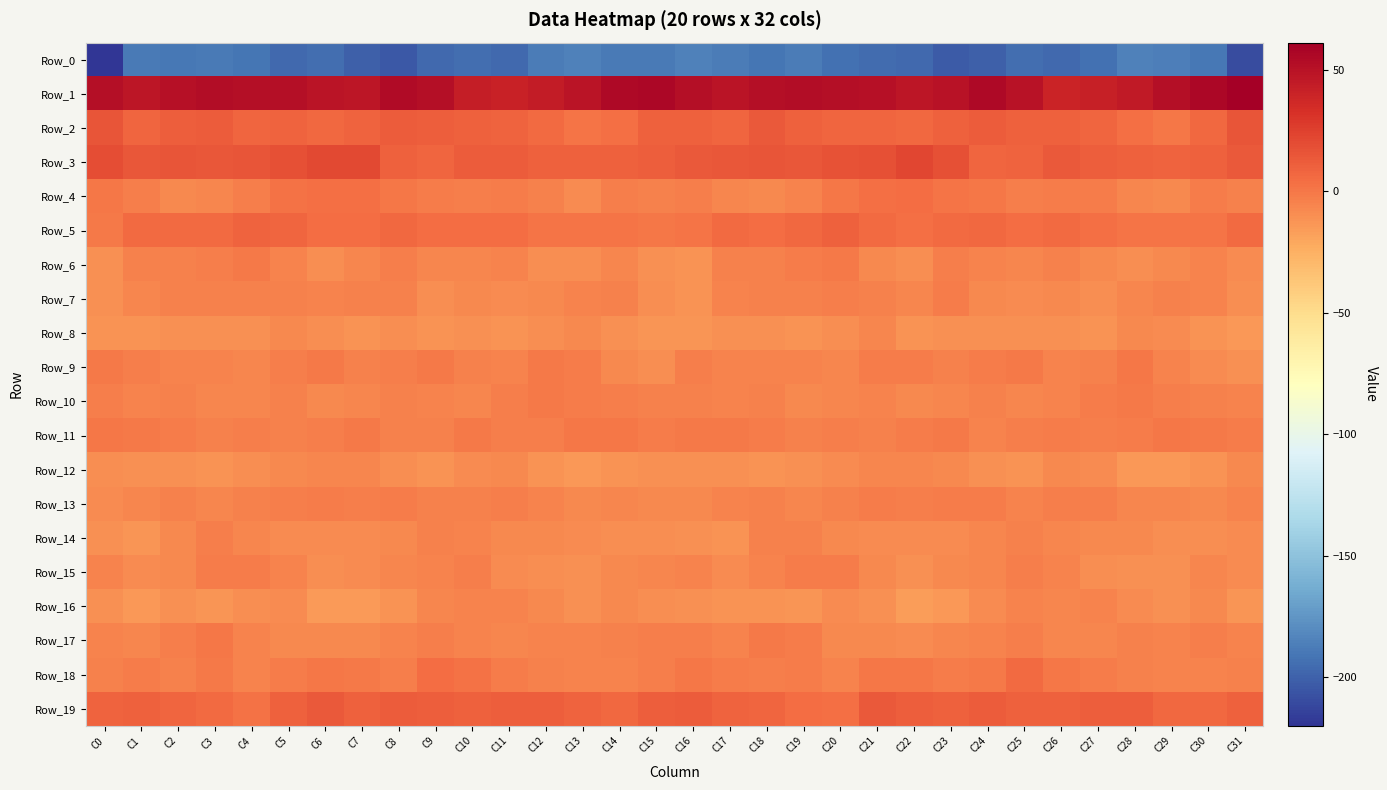

Rank the series by their maximum value, from highest to lowest.

Row_1, Row_3, Row_2, Row_19, Row_5, Row_18, Row_4, Row_11, Row_9, Row_17, Row_10, Row_6, Row_15, Row_13, Row_7, Row_14, Row_16, Row_12, Row_8, Row_0